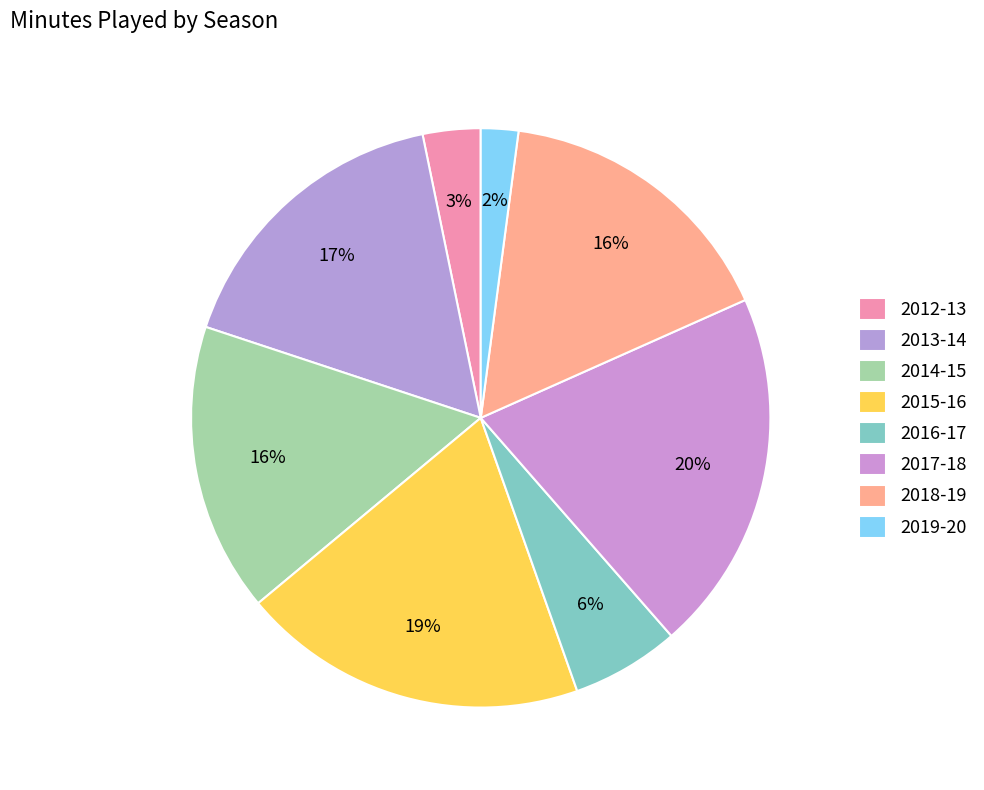

Rank the categories by value from highest to lowest.

2017-18, 2015-16, 2013-14, 2018-19, 2014-15, 2016-17, 2012-13, 2019-20